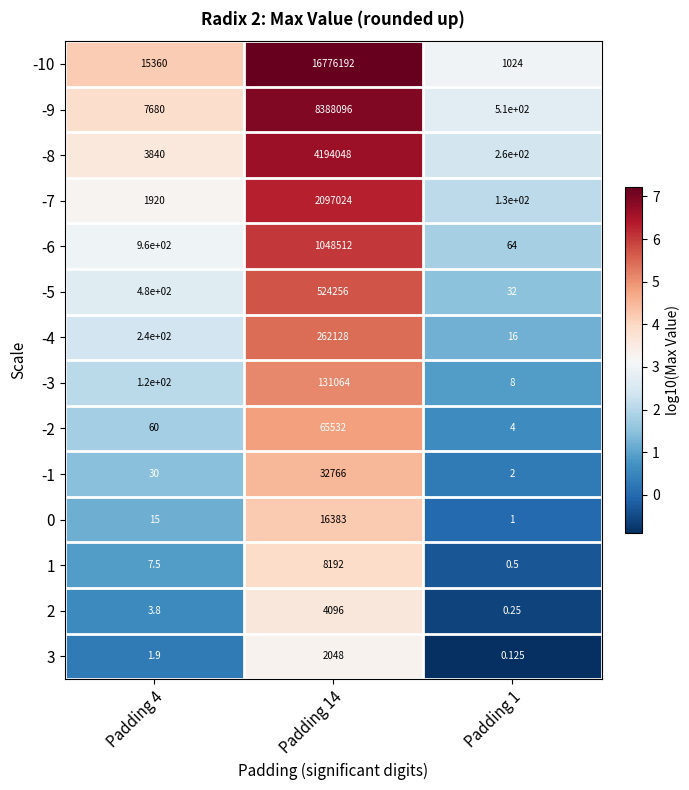

Is the value of 2 at Padding 14 greater than the value of 1 at Padding 14?

No